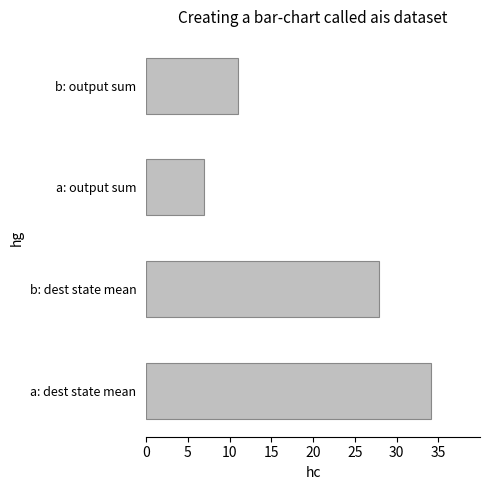

The chart shows a value of 27.9 at b: dest state mean. True or false?

True